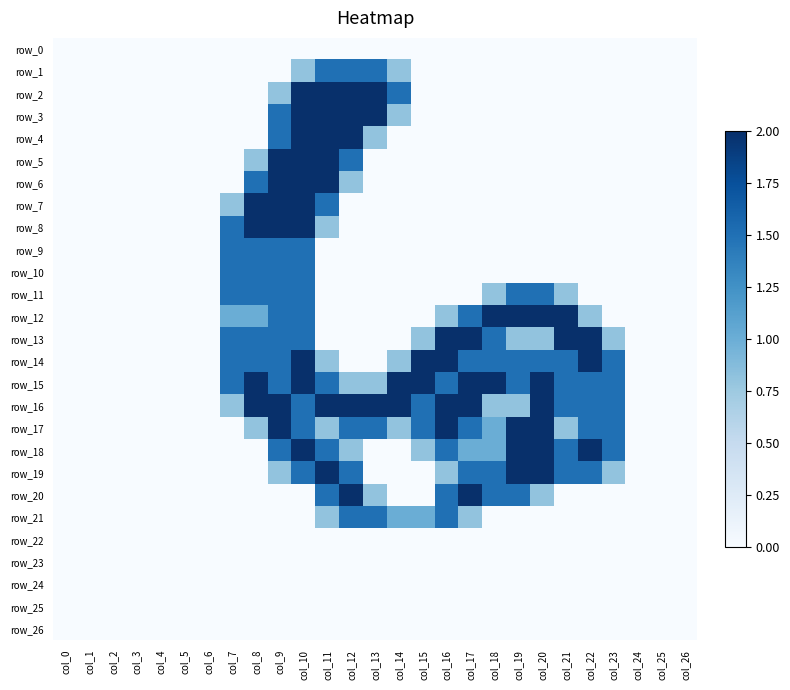

Where is row_9 nearest to the value 0?

col_0